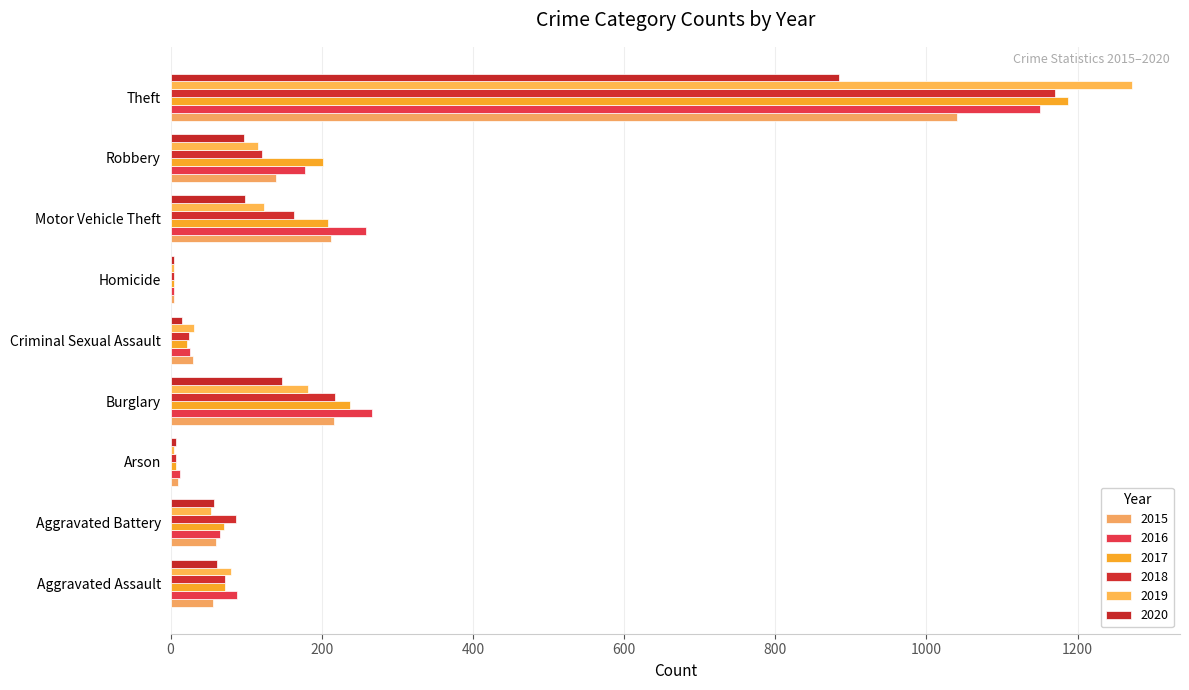

Count the number of categories in the chart.

9